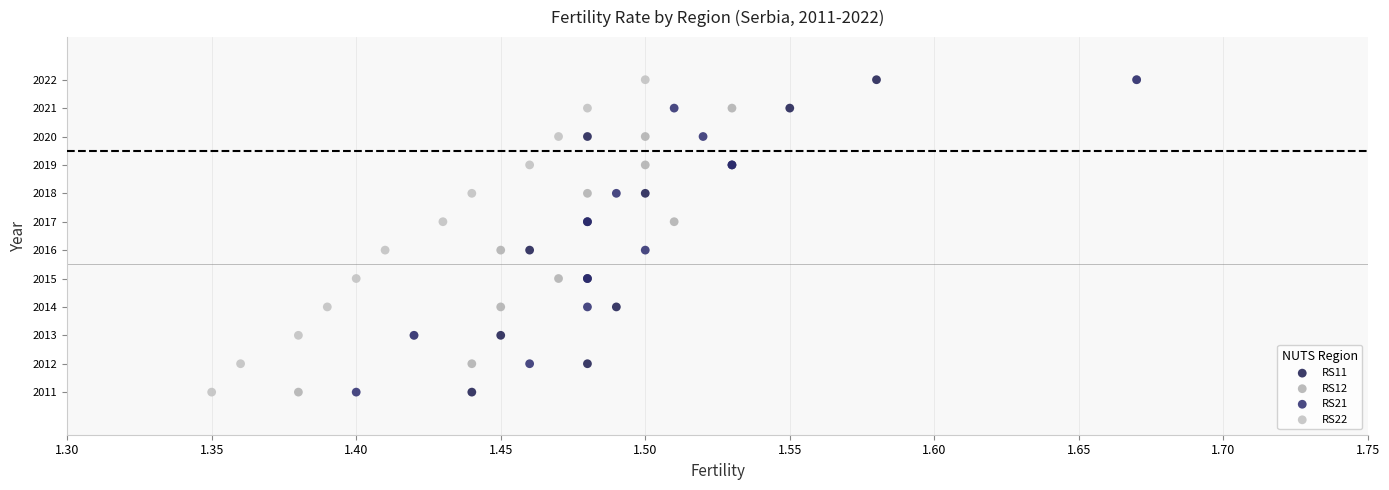

What are all the series names shown in the legend?

RS11, RS12, RS21, RS22